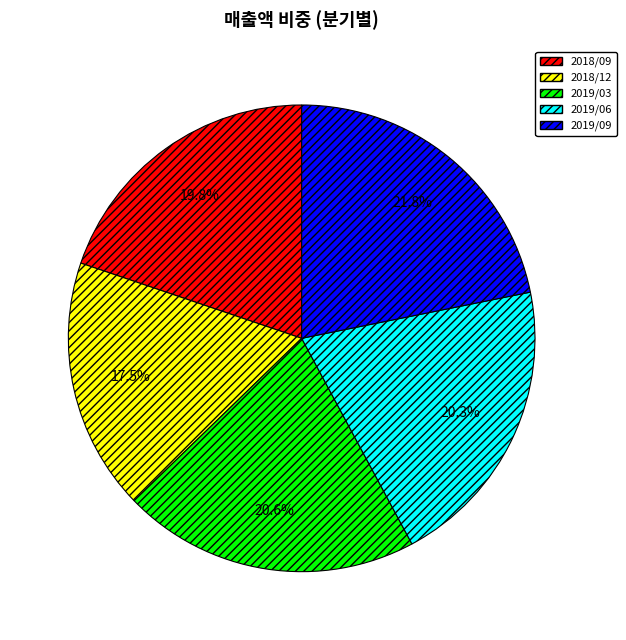

Is it true that 2019/09 is 22% of the pie?

True